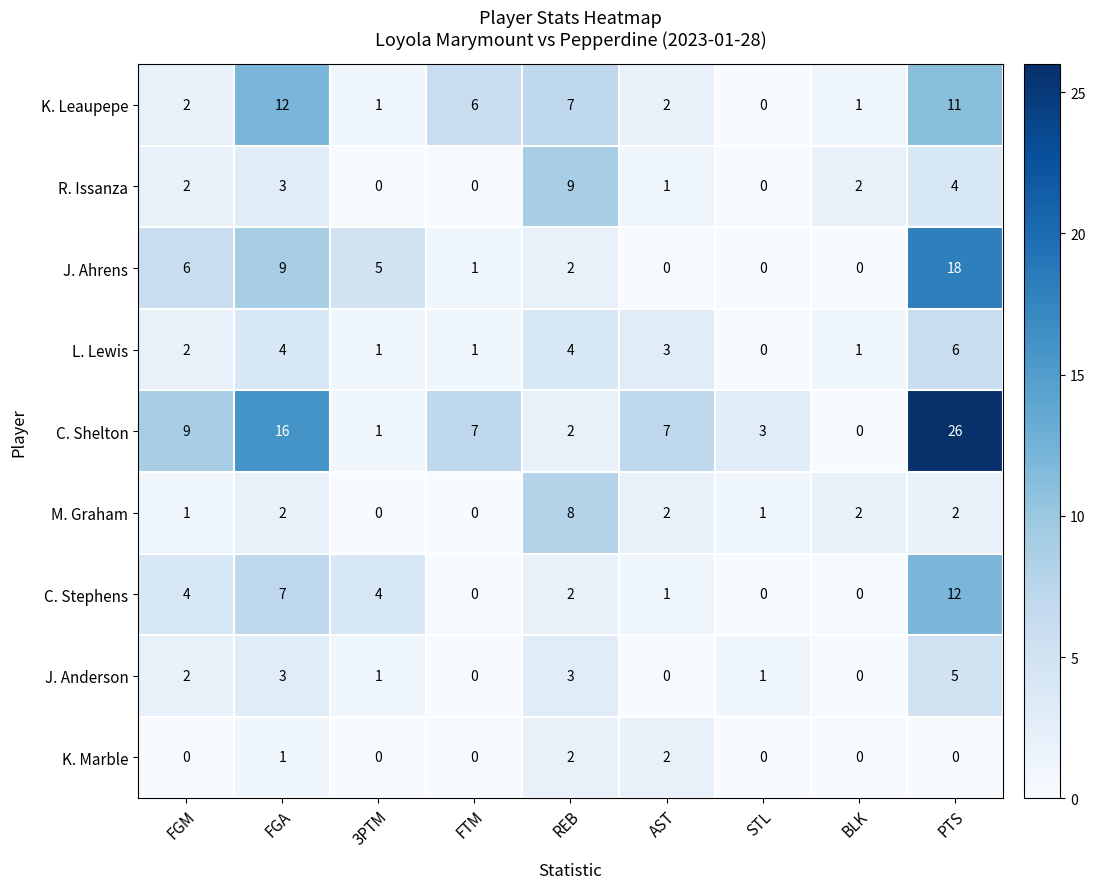

What is the spread (max minus min) of values at FGA?

15